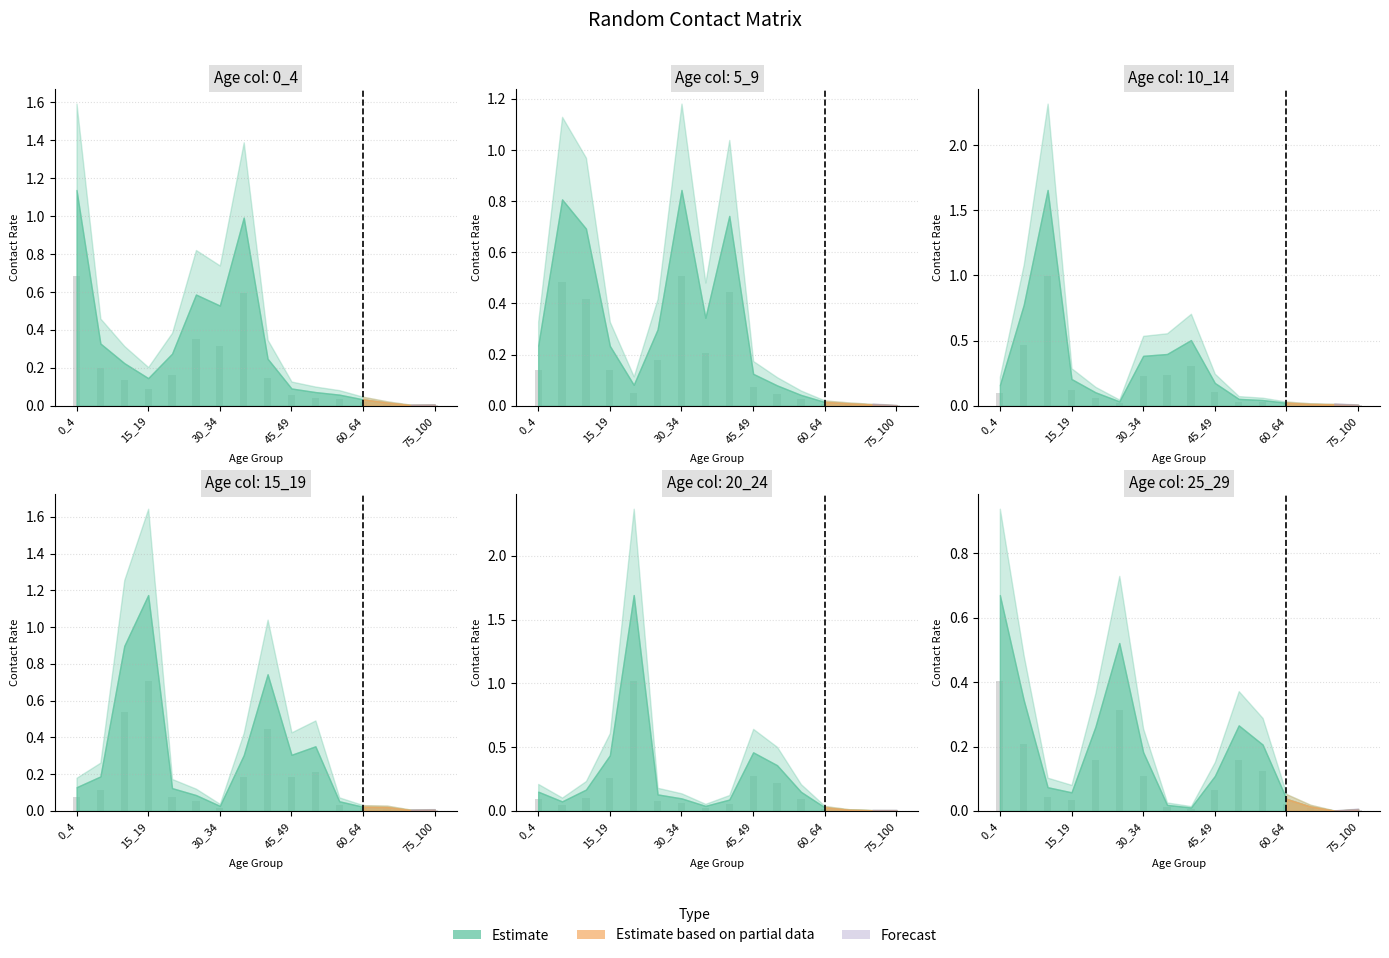

Where is 10_14 nearest to the value 0?

75_100